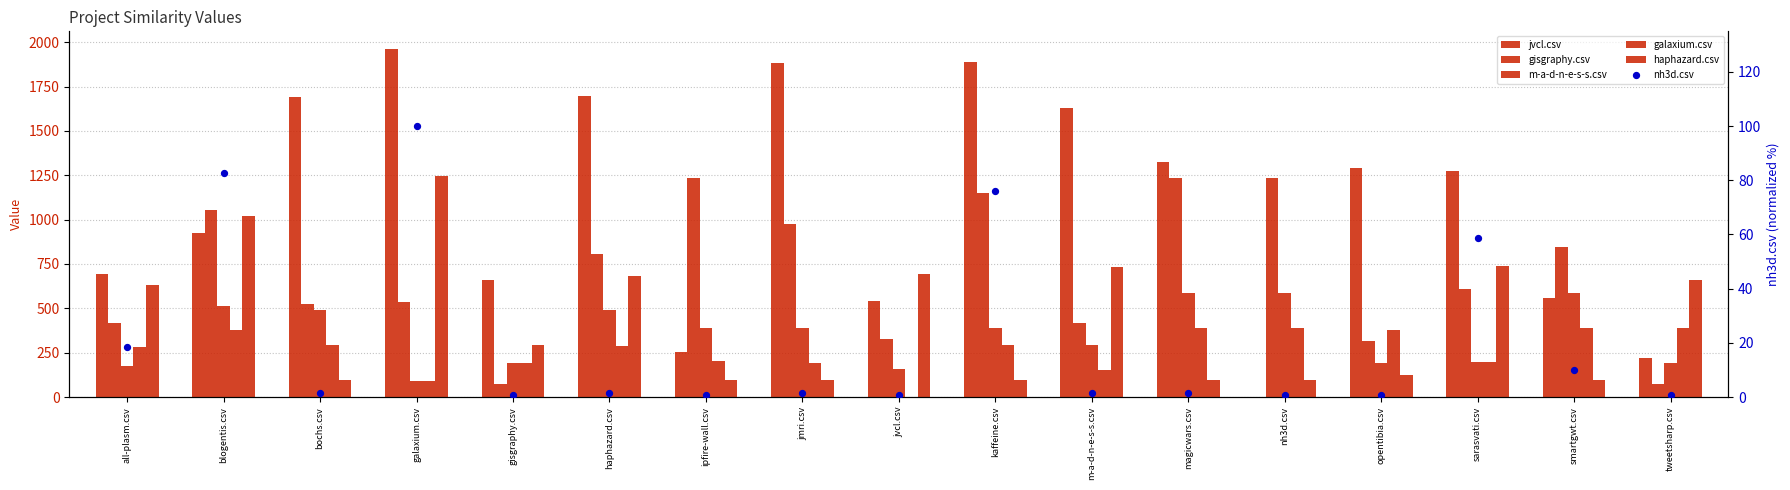

What are all the series names shown in the legend?

jvcl.csv, gisgraphy.csv, m-a-d-n-e-s-s.csv, galaxium.csv, haphazard.csv, nh3d.csv